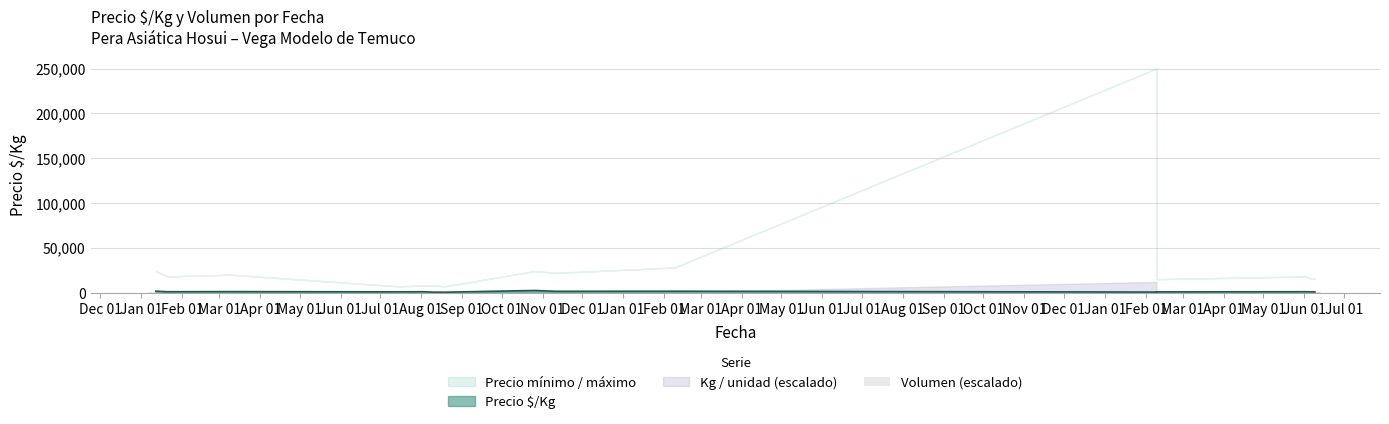

What is the label of the 12th bar from the right?

Apr 01